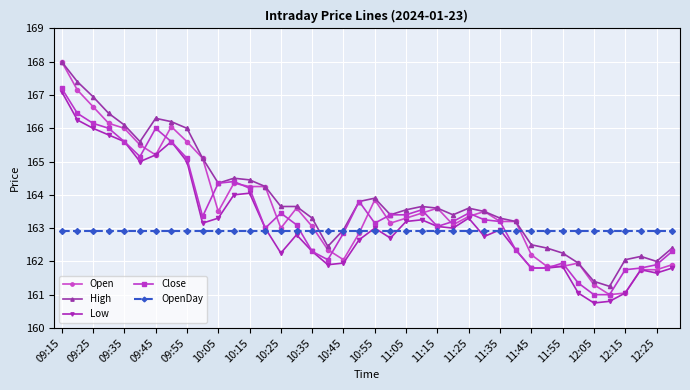

True or false: High has more than 2 points higher than both neighbors.

True